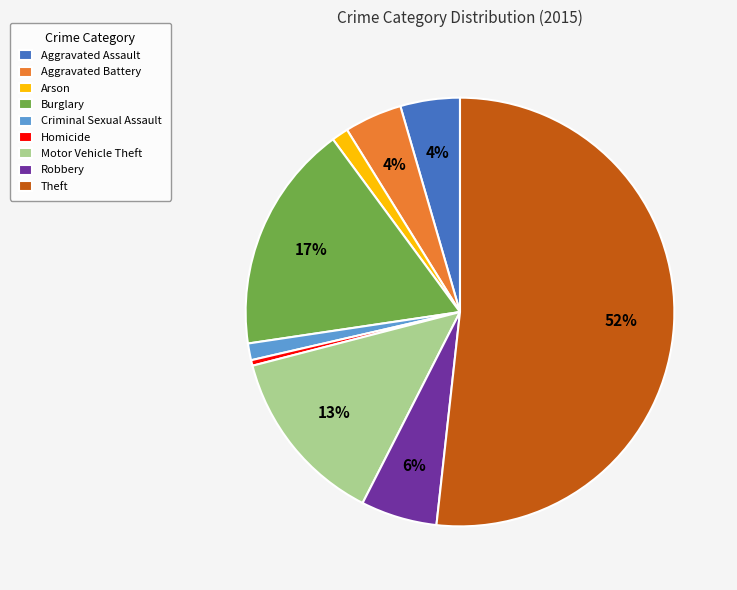

What percentage is the Robbery slice, to the nearest percent?

6%